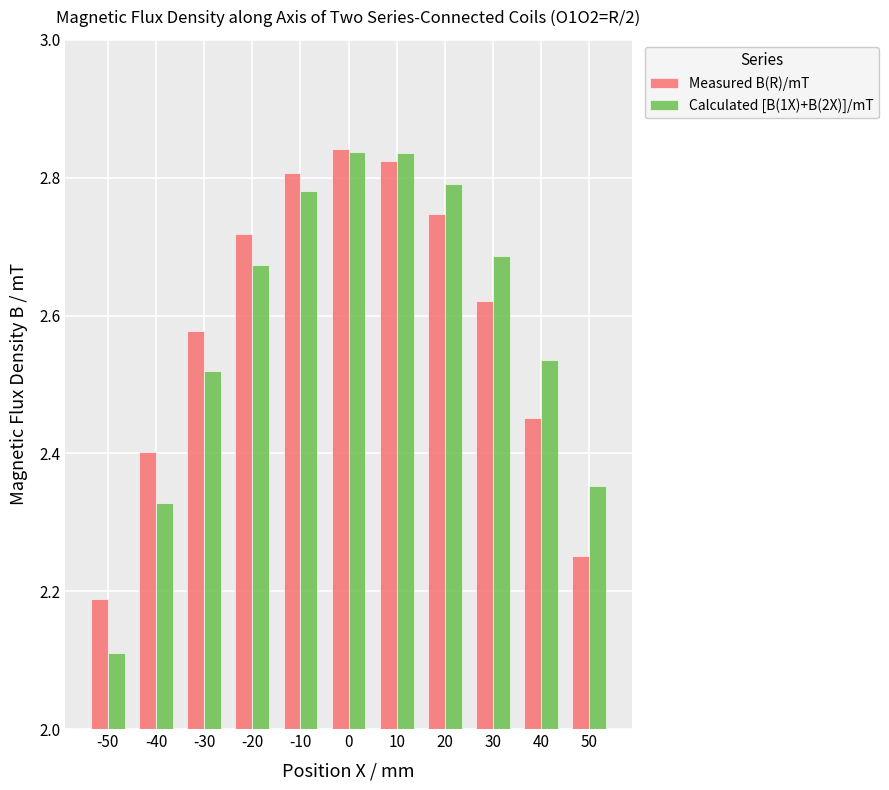

Between 0 and 40, which series saw the biggest shift?

Measured B(R)/mT